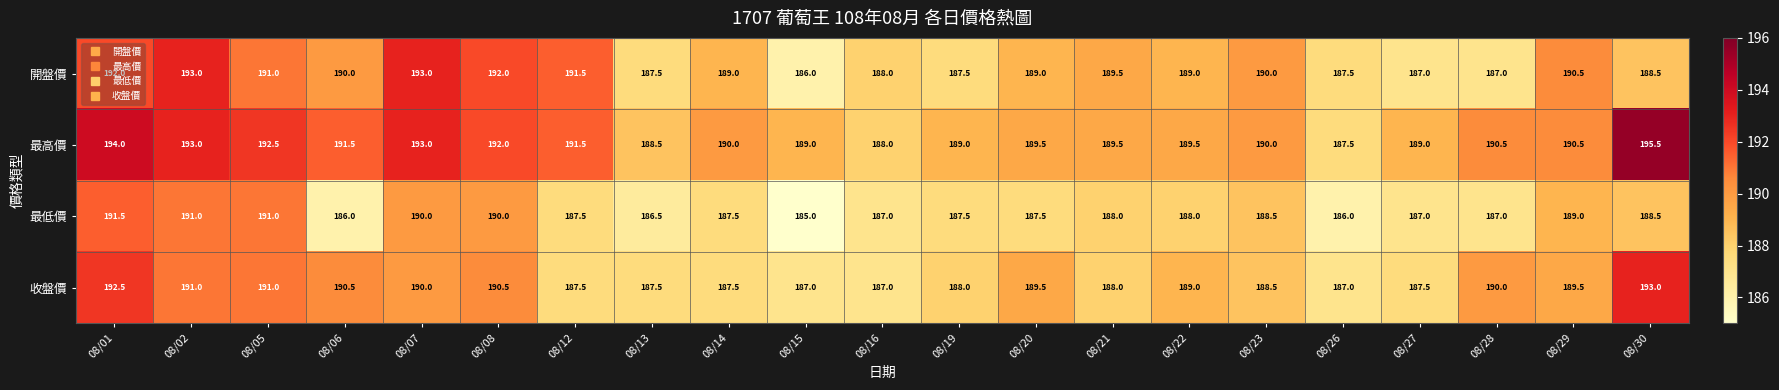

What is the total value across all series at 08/14?

754.0